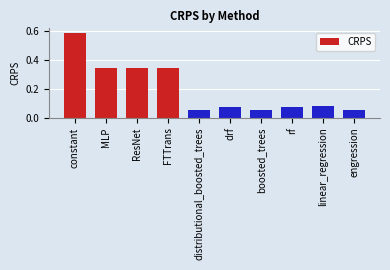

What position from the left is distributional_boosted_trees?

5